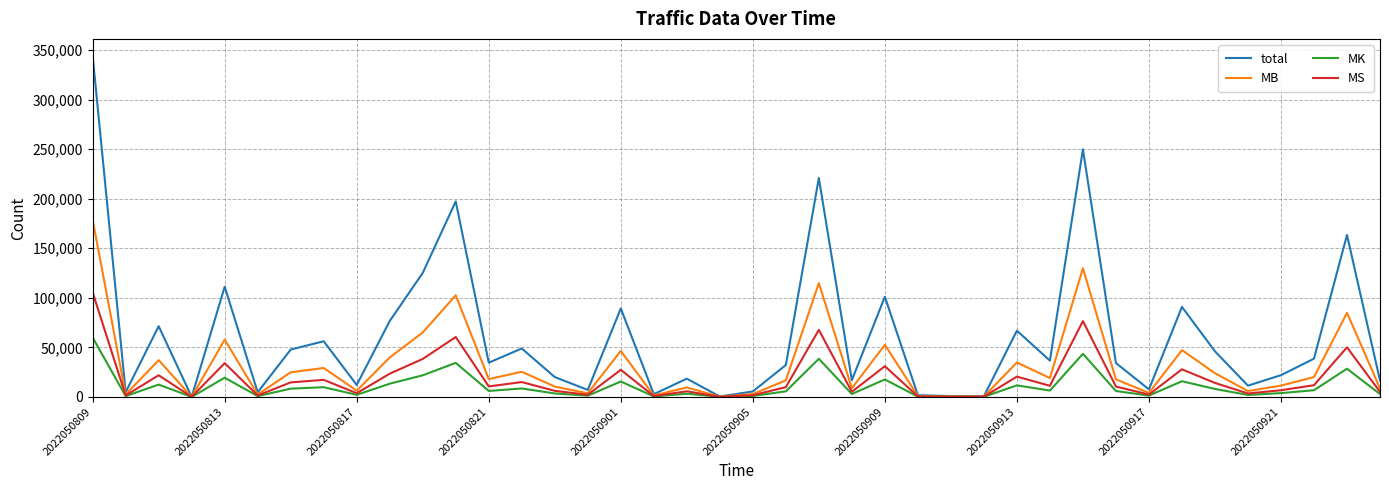

Which series has the widest spread of values?

total